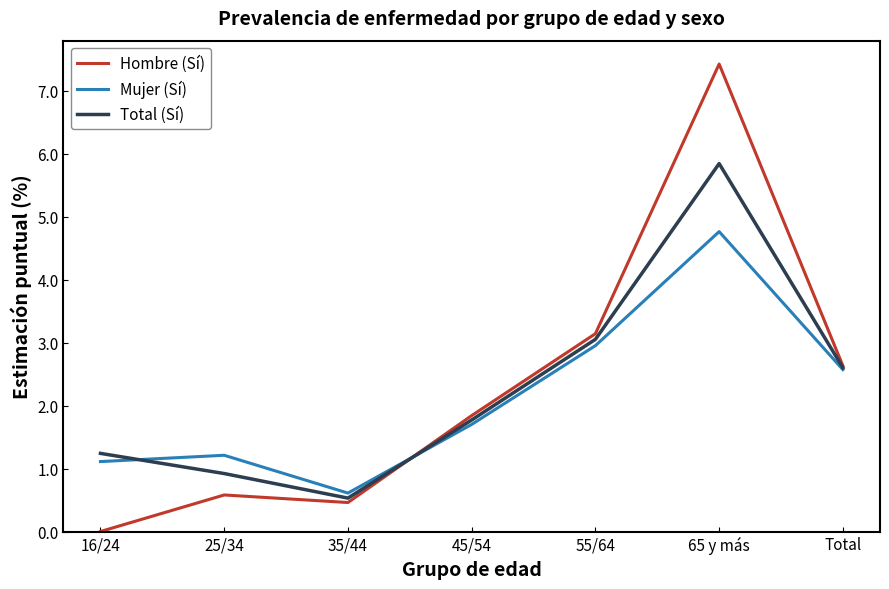

True or false: Mujer (Sí) has more than 0 interior local peaks.

True